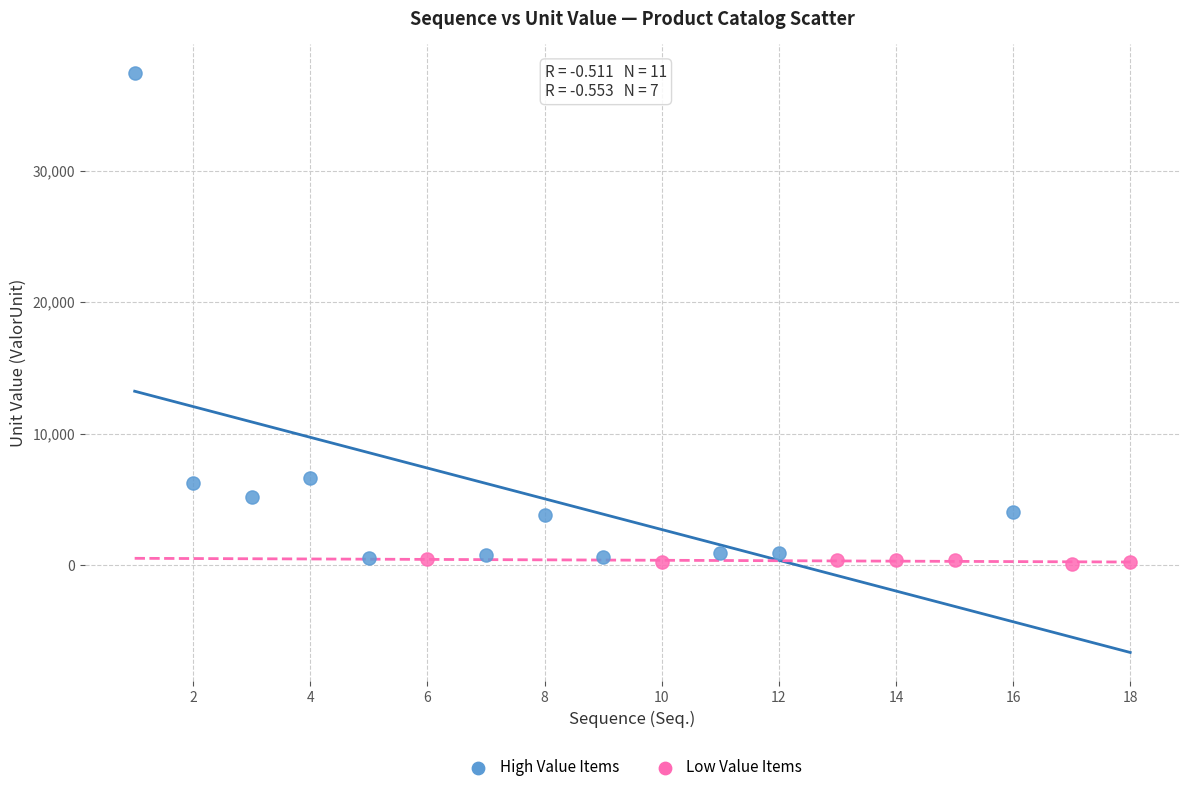

Which series reaches the minimum Y coordinate?

Low Value Items